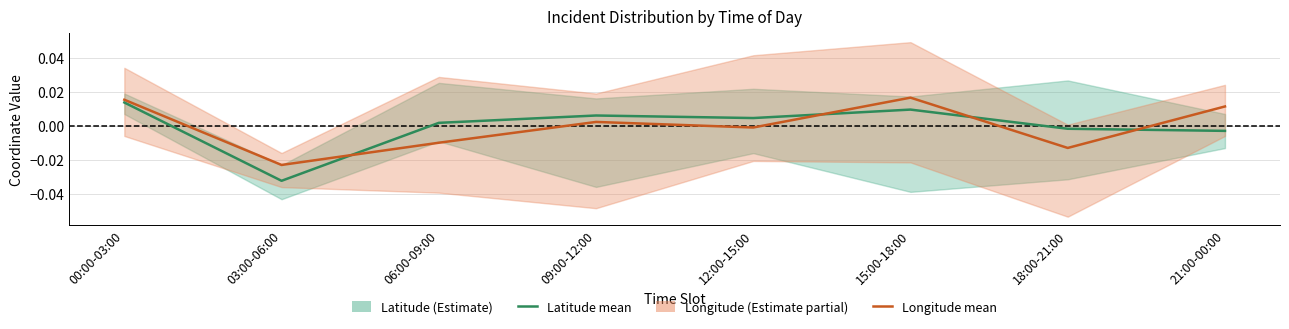

Rank the series by their maximum value, from highest to lowest.

Longitude (mean), Latitude (mean)